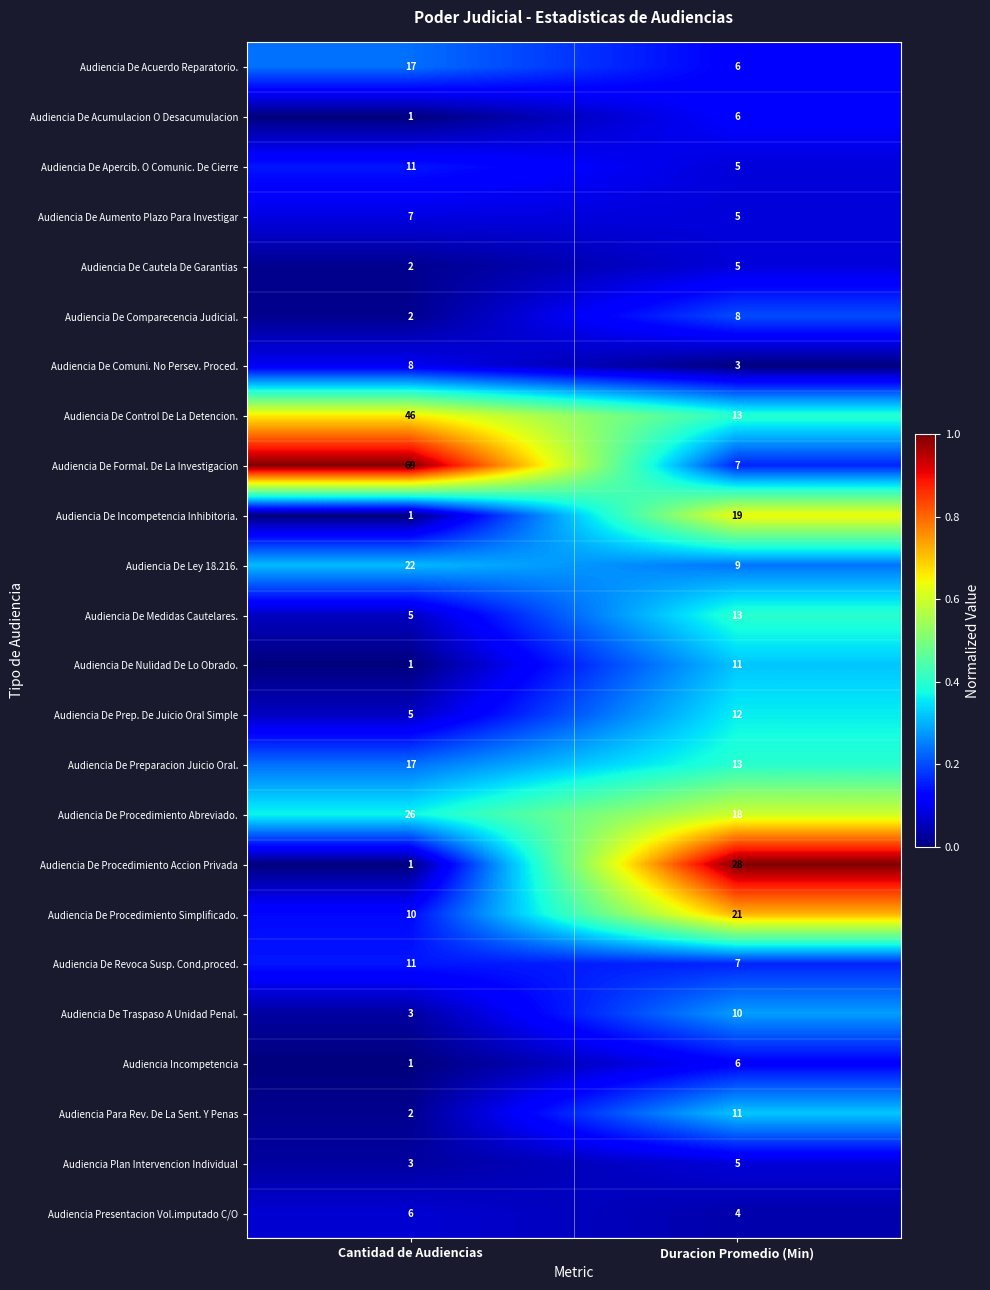

Is the value of Audiencia De Ley 18.216. at Duracion Promedio (Min) greater than the value of Audiencia De Incompetencia Inhibitoria. at Duracion Promedio (Min)?

No